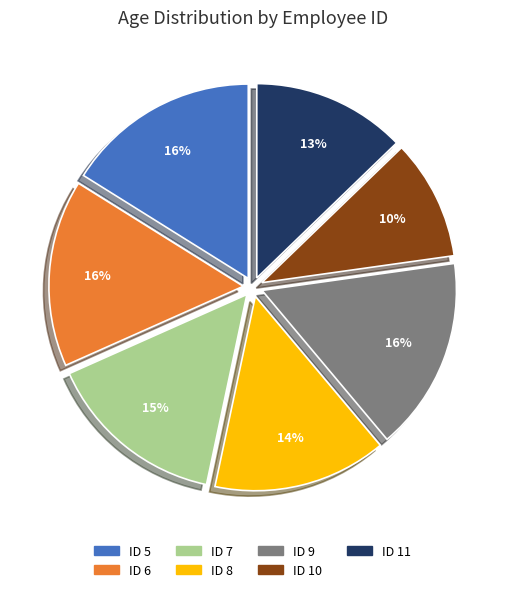

To the nearest percent, what percentage of the pie is ID 5?

16%